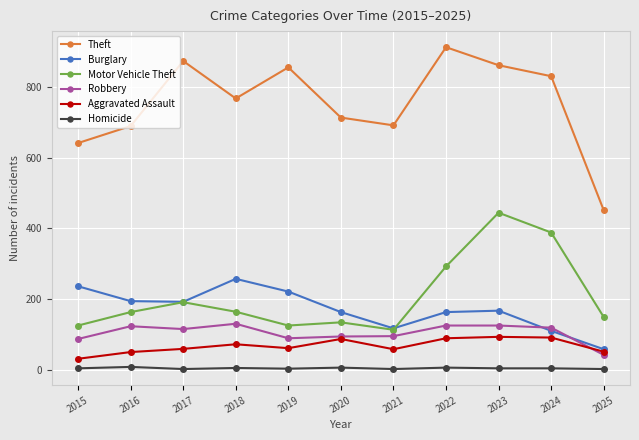

What is the difference between the highest and lowest values at 2015?

637